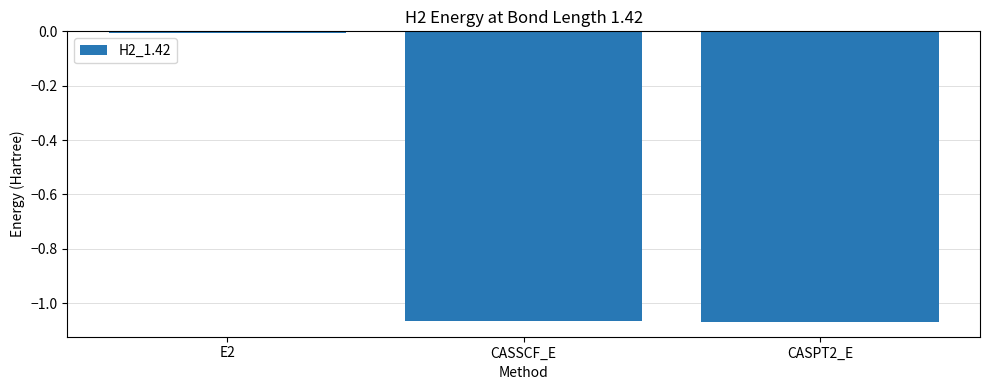

What is the label of the 3rd bar from the left?

CASPT2_E